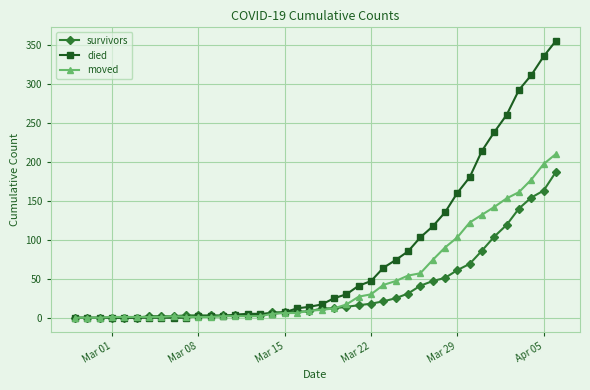

Which series has the largest total across all categories?

died